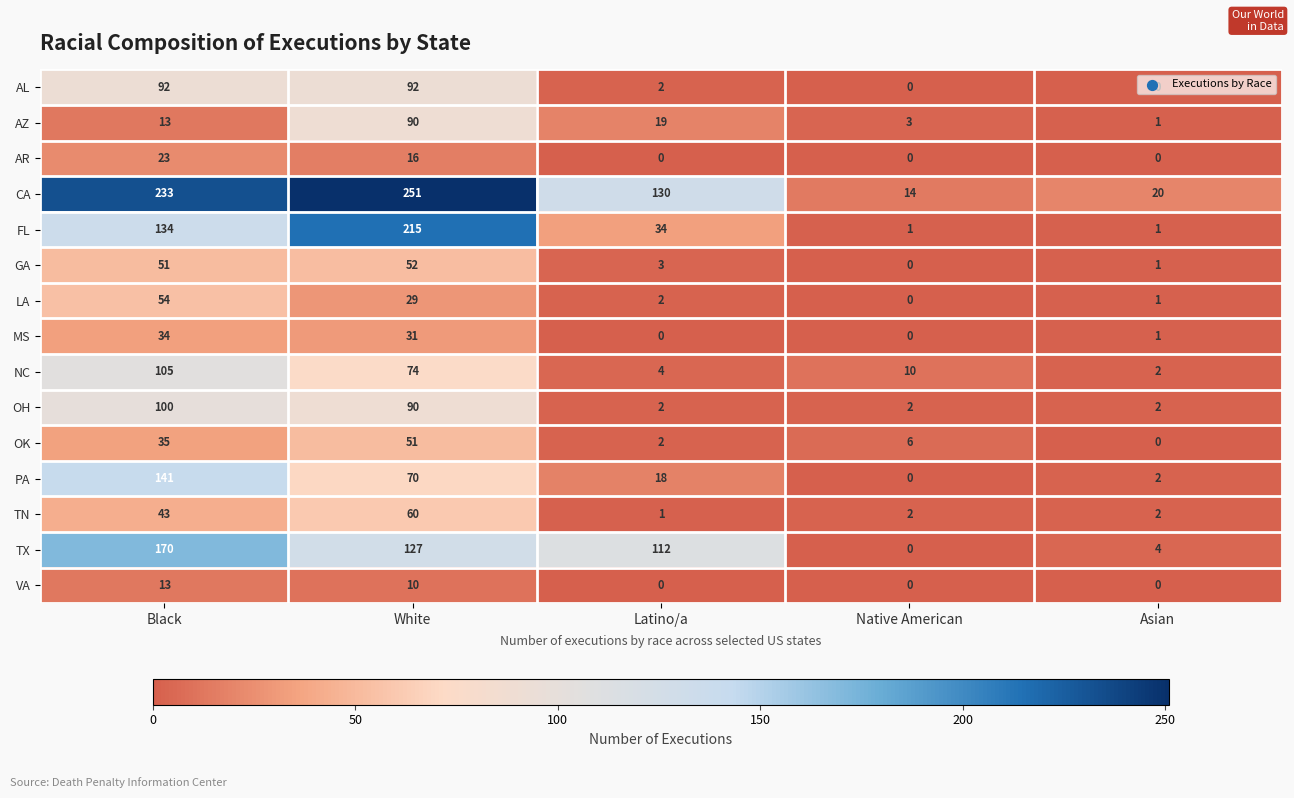

What is the difference between the OK values at Black and Asian?

35